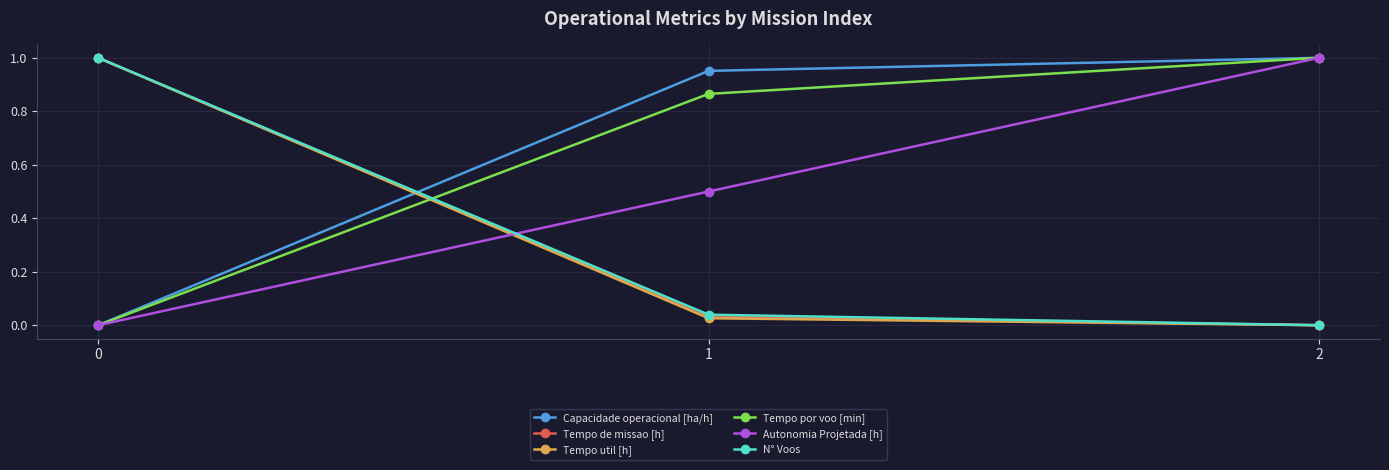

True or false: Autonomia Projetada [h] has a value of 0.0 at 0.

True